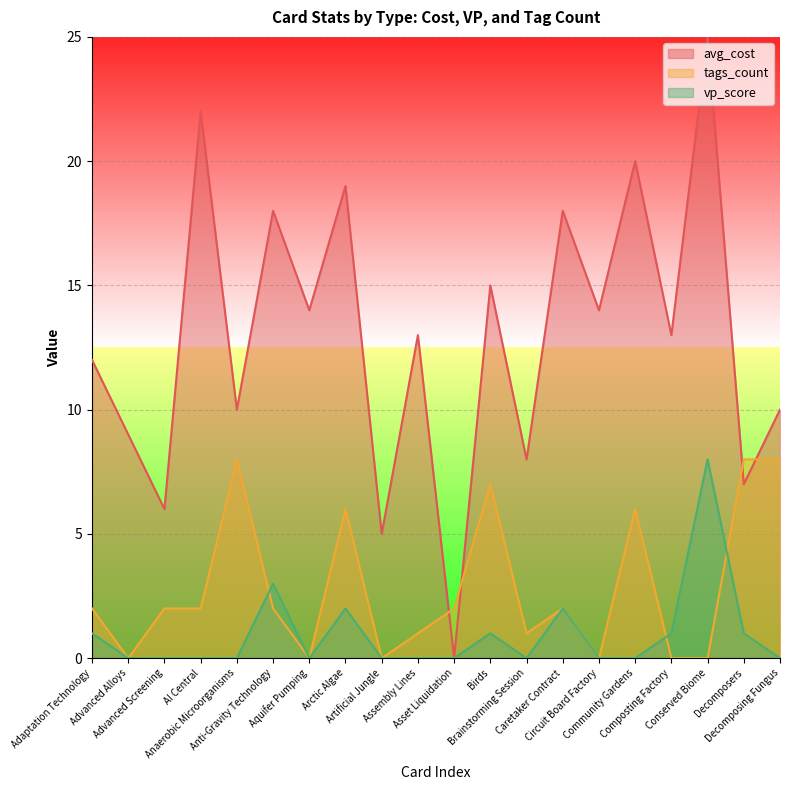

Which series ends up on top after the final intersection of tags_count and avg_cost?

avg_cost